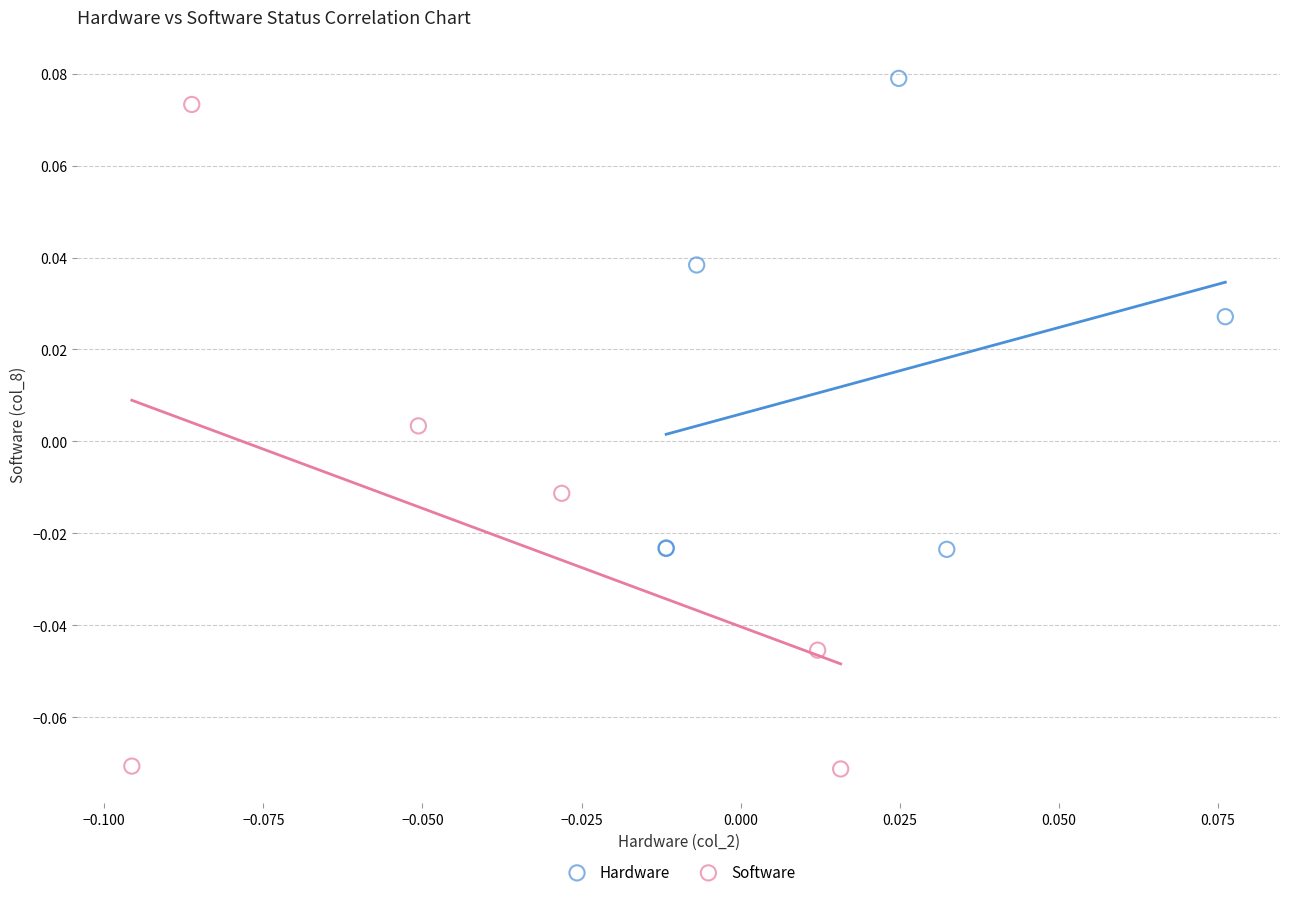

Which series contains the highest Y value?

Hardware